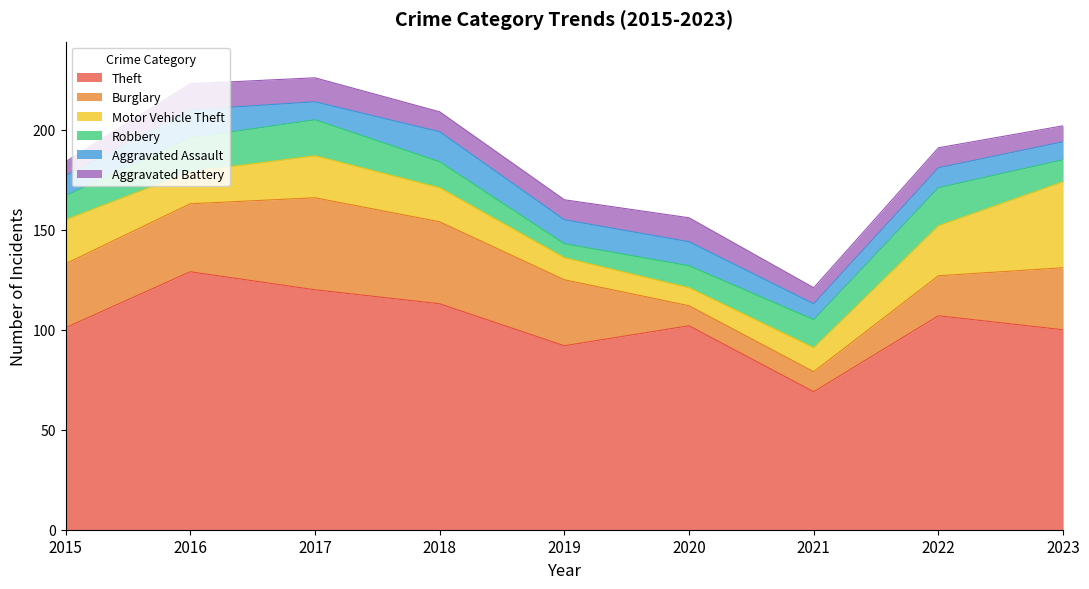

What is the total value across all series at 2022?

191